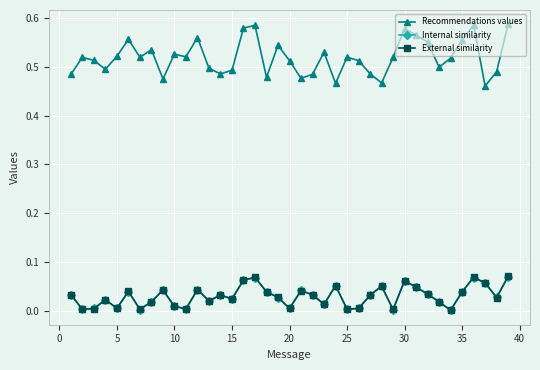

How many interior local peaks does the External similarity series have?

11